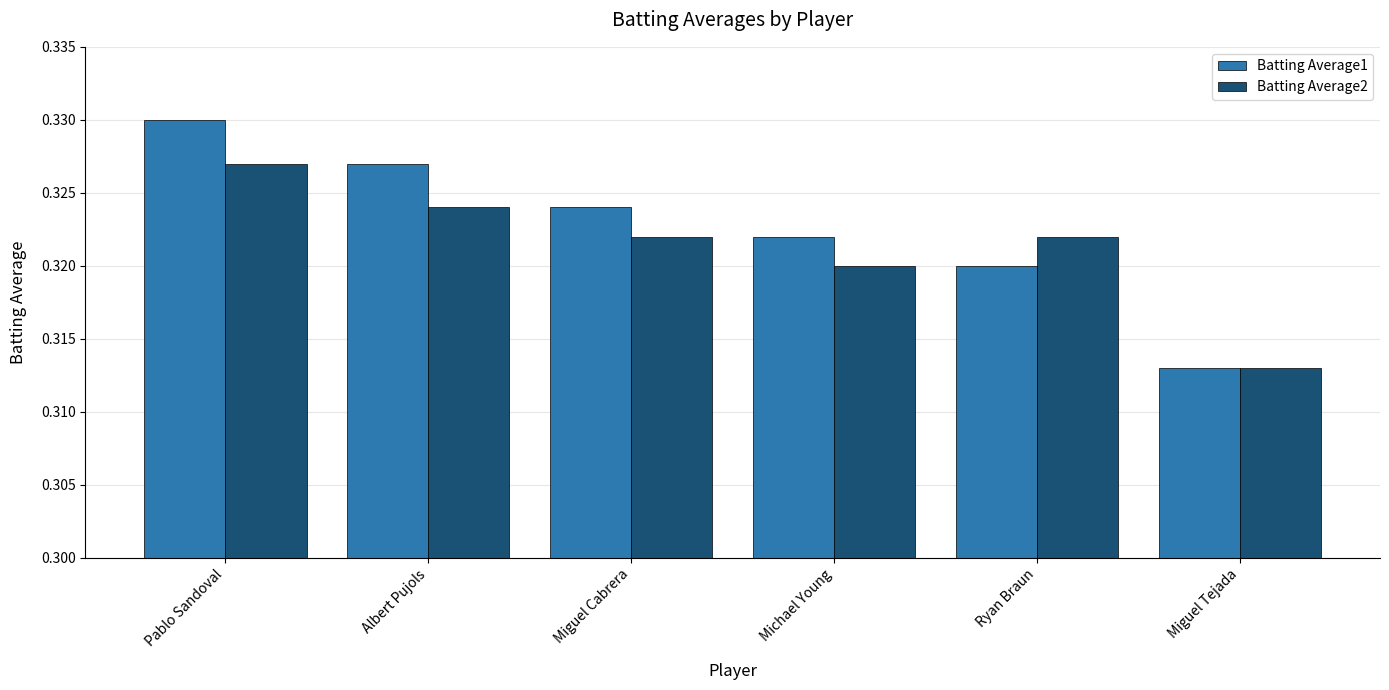

How many bars are there in each group?

2